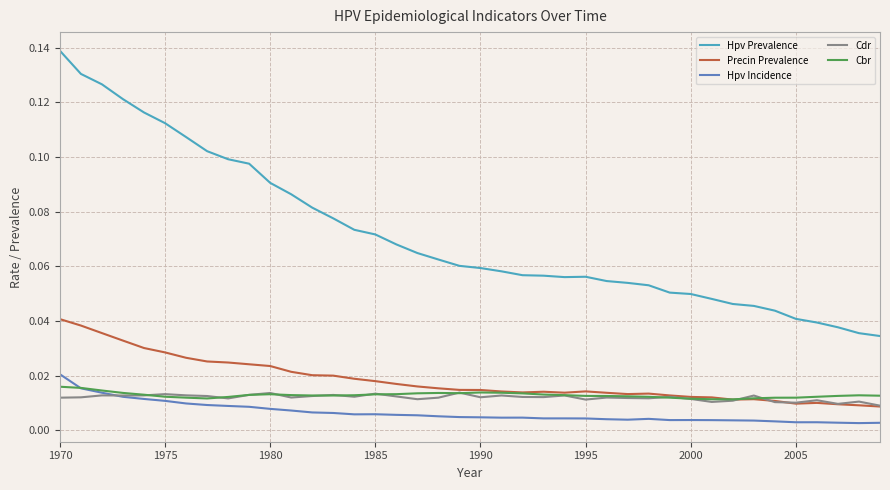

True or false: Cdr has more than 1 interior local peaks.

True